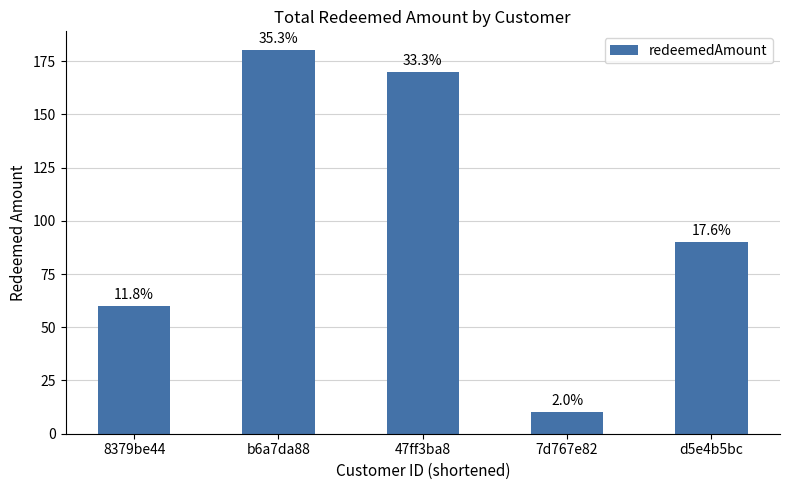

How many bars are there in total?

5